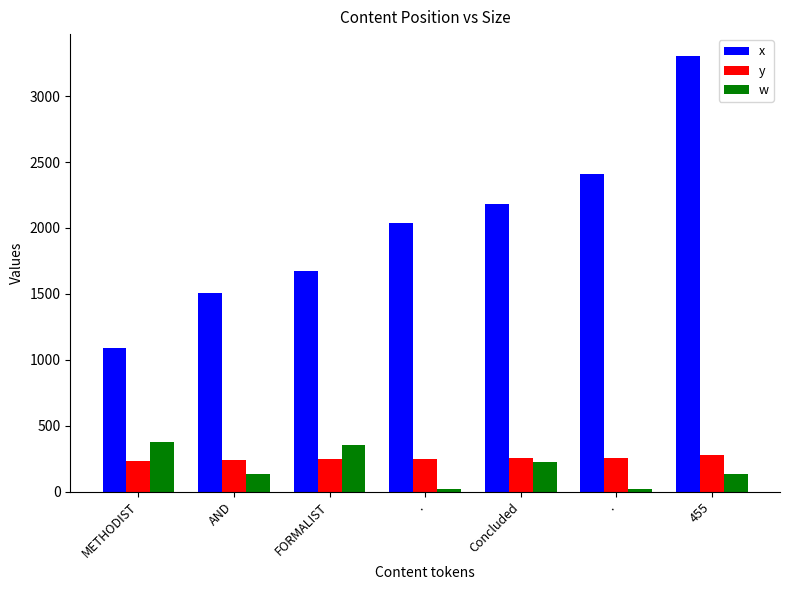

How many values in the y series are below 250?

3